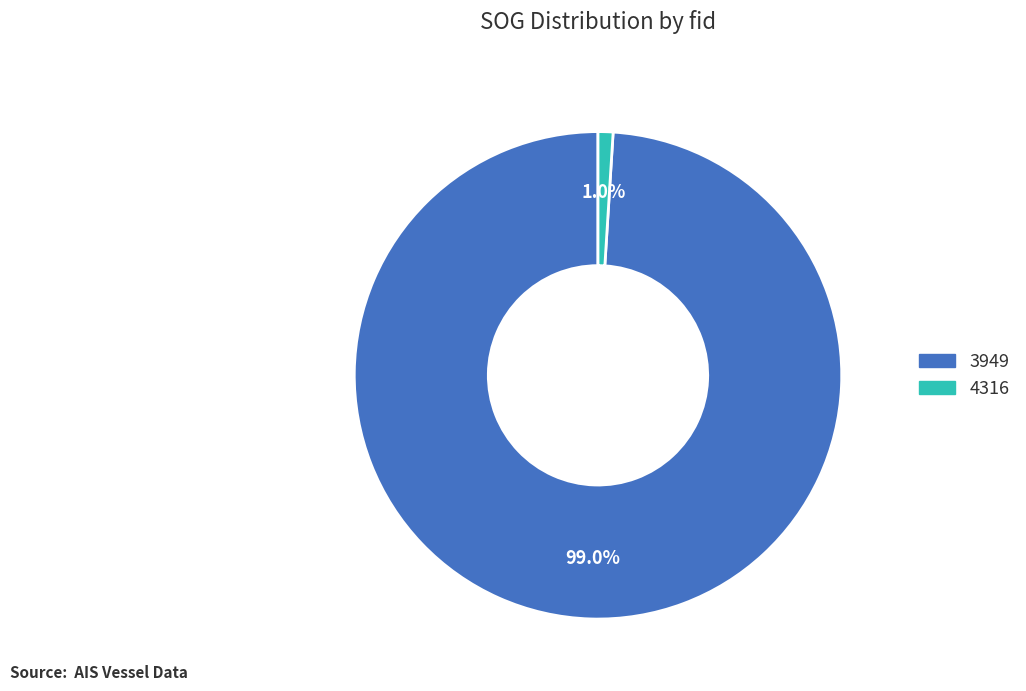

Between 4316 and 3949, which is larger?

3949